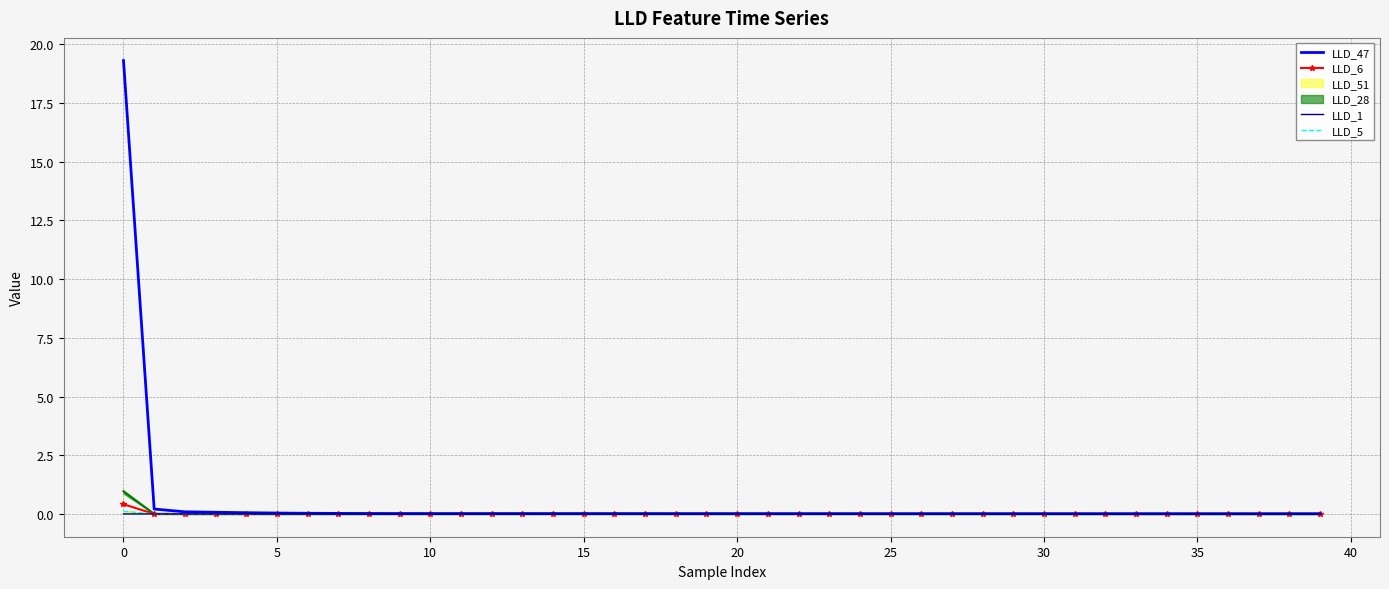

True or false: LLD_47 and LLD_5 cross at least once.

False